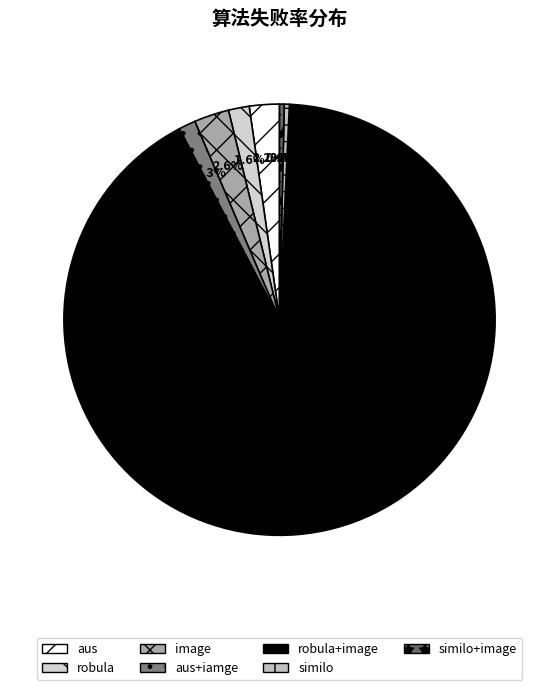

Does aus+iamge represent more than half of the total?

No